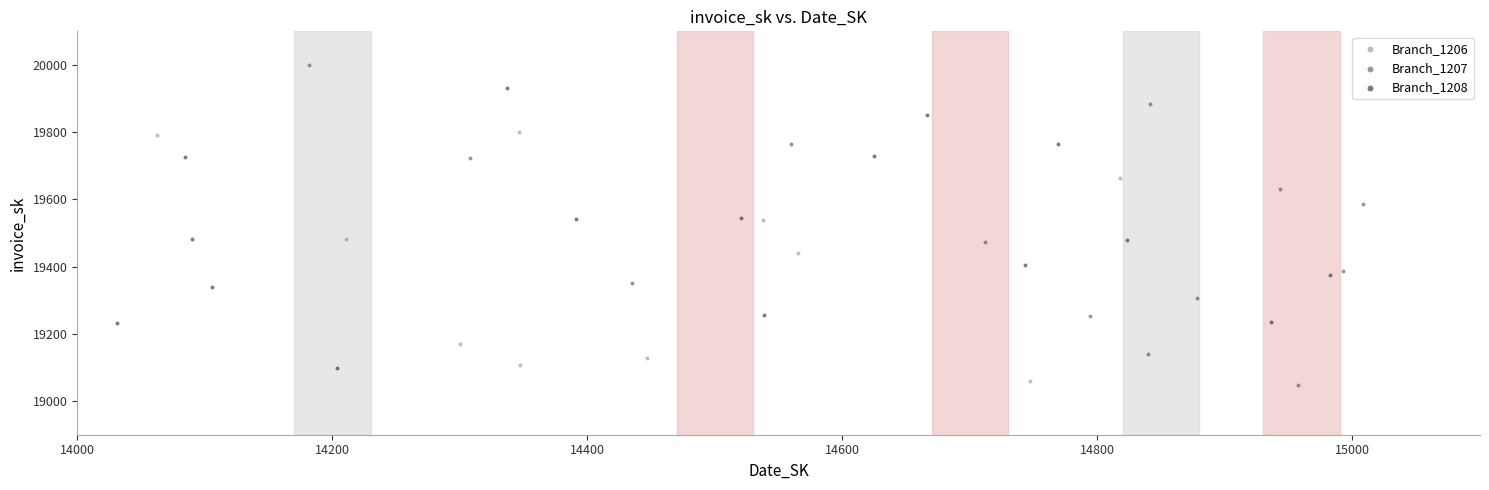

Which series has the largest Y range (max minus min)?

Branch_1207